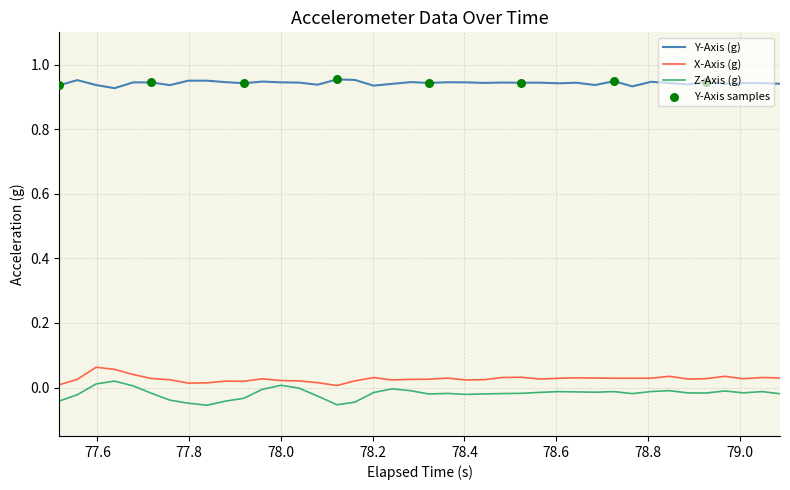

Which series has the largest range (max minus min)?

Z-Axis (g)